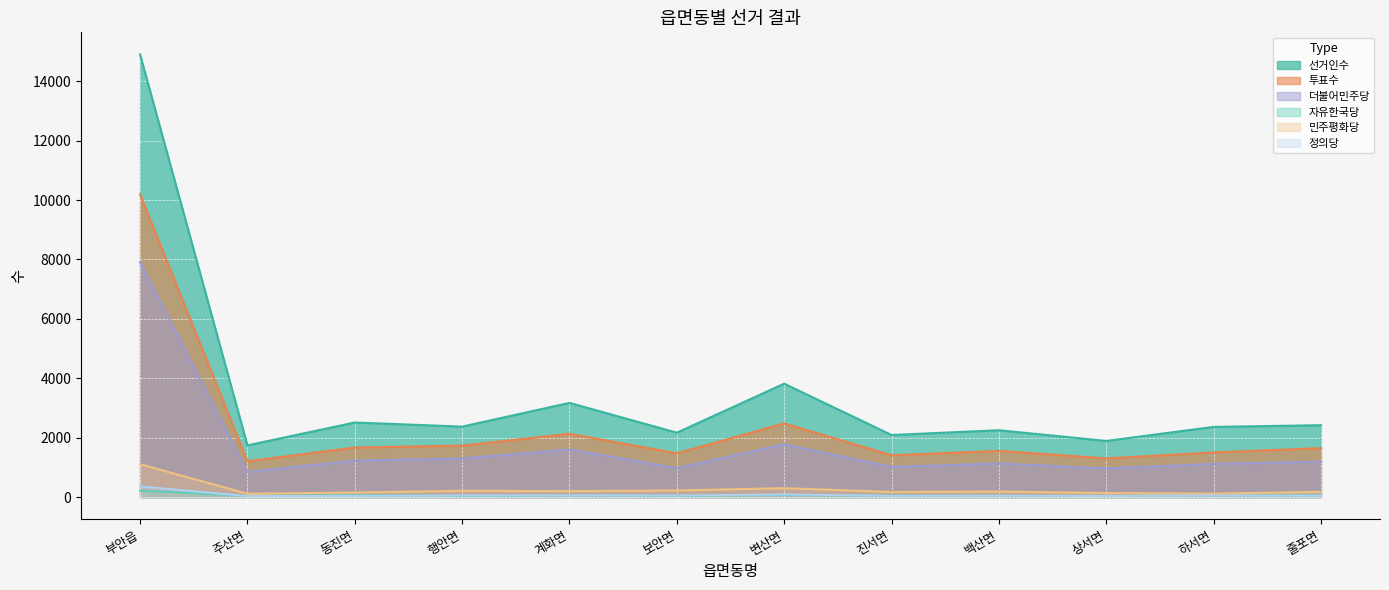

Which series has the largest total across all categories?

선거인수